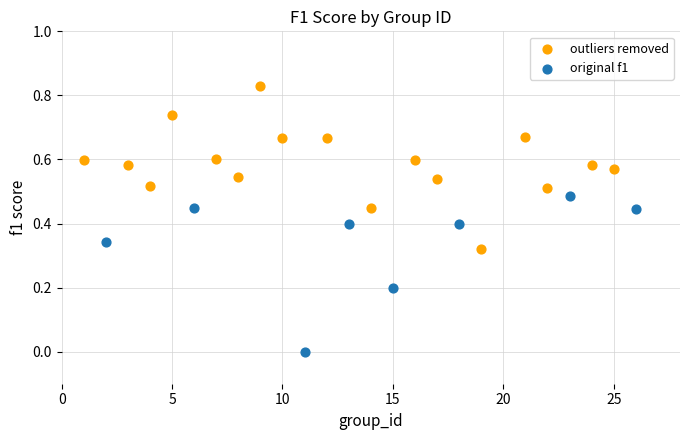

Which series contains the highest Y value?

outliers removed